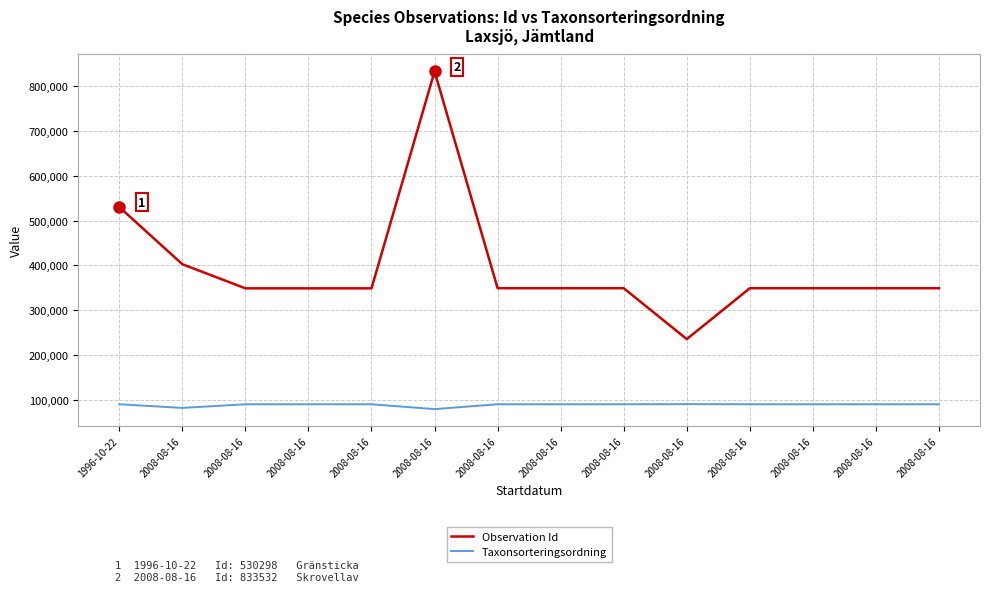

Which series has the largest total across all categories?

Observation Id